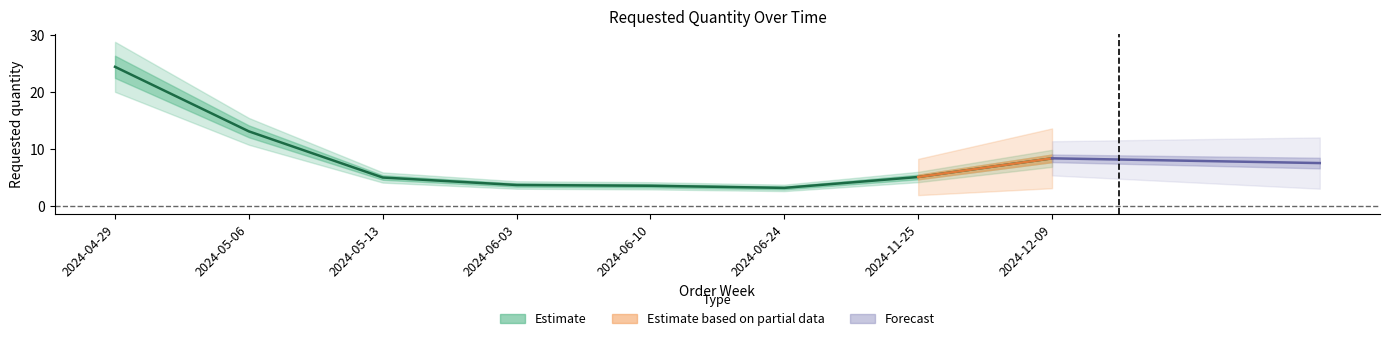

Does the chart display data point markers on the line(s)?

No